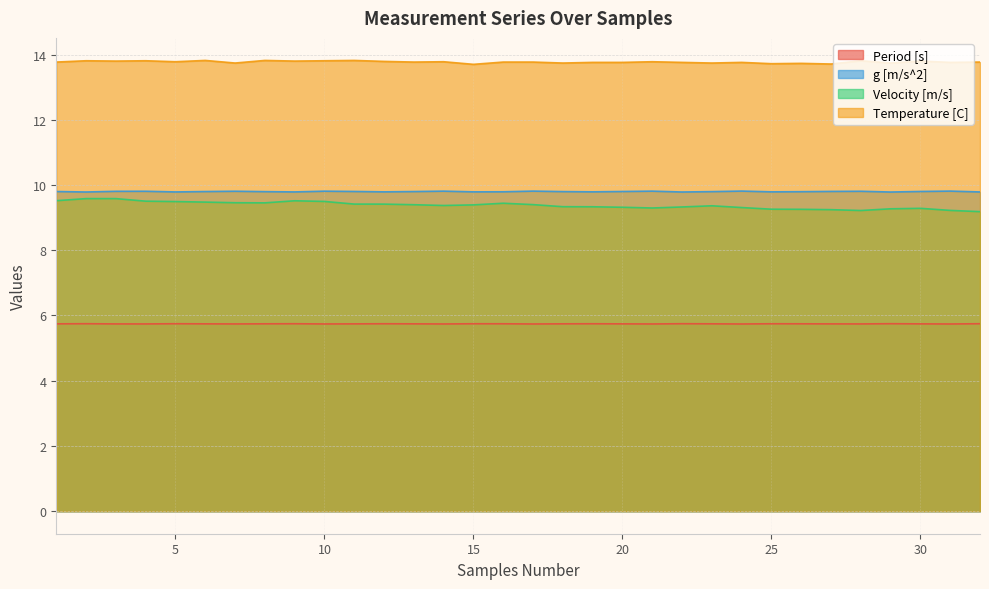

True or false: Period [s] and Temperature [C] intersect in this chart.

False